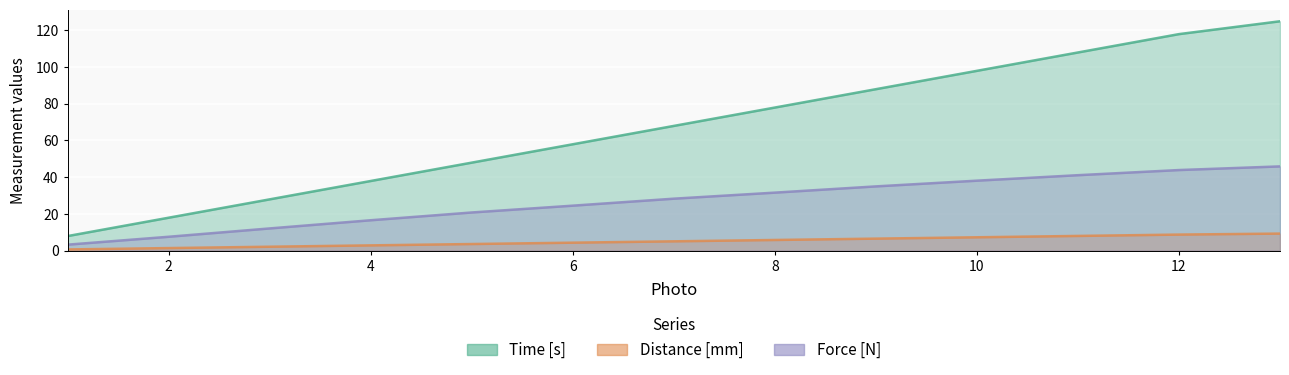

Rank the series at 6 from lowest to highest value.

Distance [mm], Force [N], Time [s]